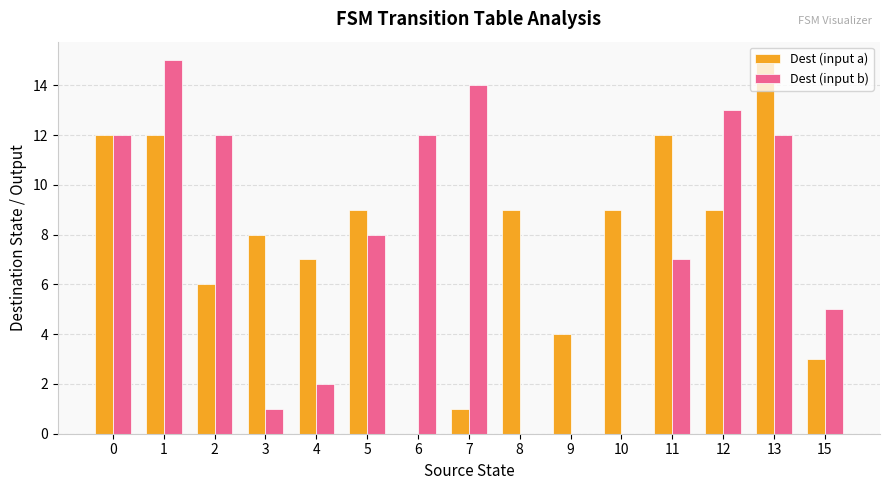

What is the maximum value for Dest (input a)?

15